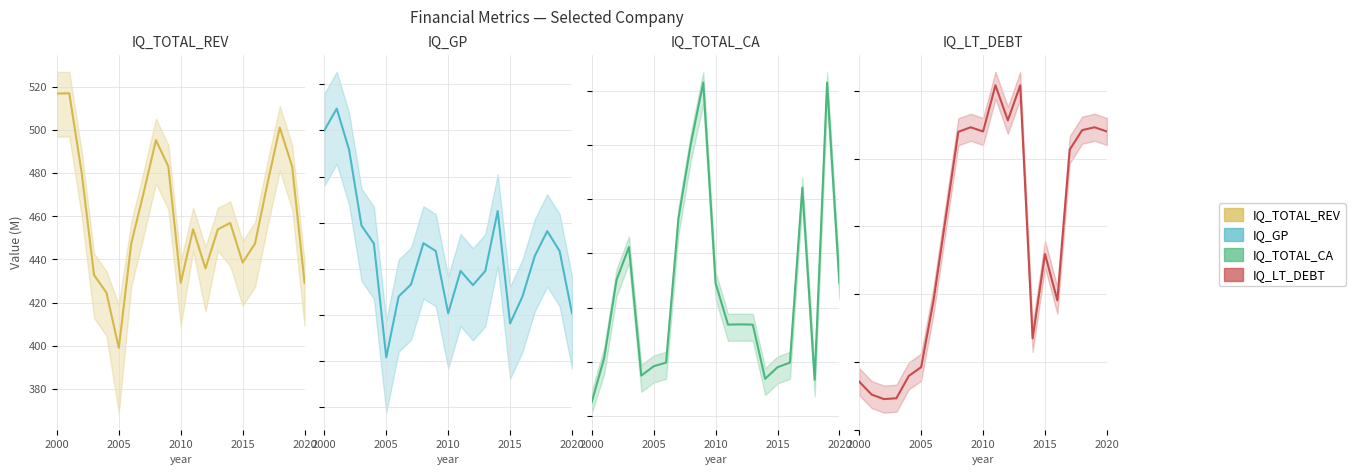

Does the chart display data point markers on the line(s)?

No